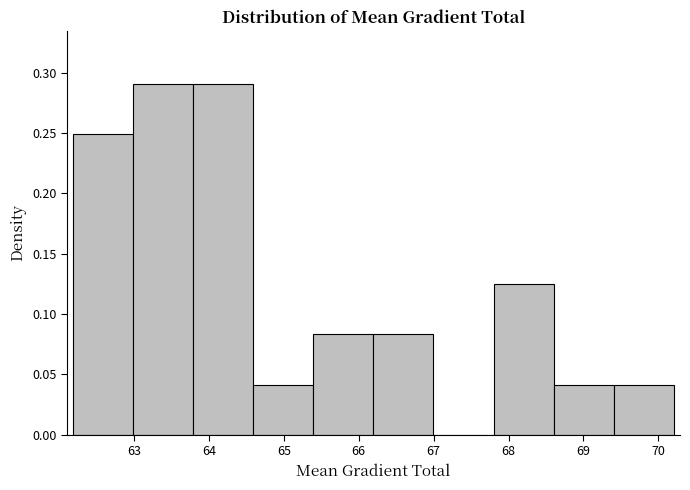

Reading left to right, transcribe this chart: for each bar, give the range it covers on the x-axis and its height. Neither the bar edges nor the heights are printed on the chart, so give them approximately, as read against the axes.

62.2 to 63.0: 0.250
63.0 to 63.8: 0.290
63.8 to 64.6: 0.290
64.6 to 65.4: 0.040
65.4 to 66.2: 0.085
66.2 to 67.0: 0.085
67.0 to 67.8: 0
67.8 to 68.6: 0.125
68.6 to 69.4: 0.040
69.4 to 70.2: 0.040